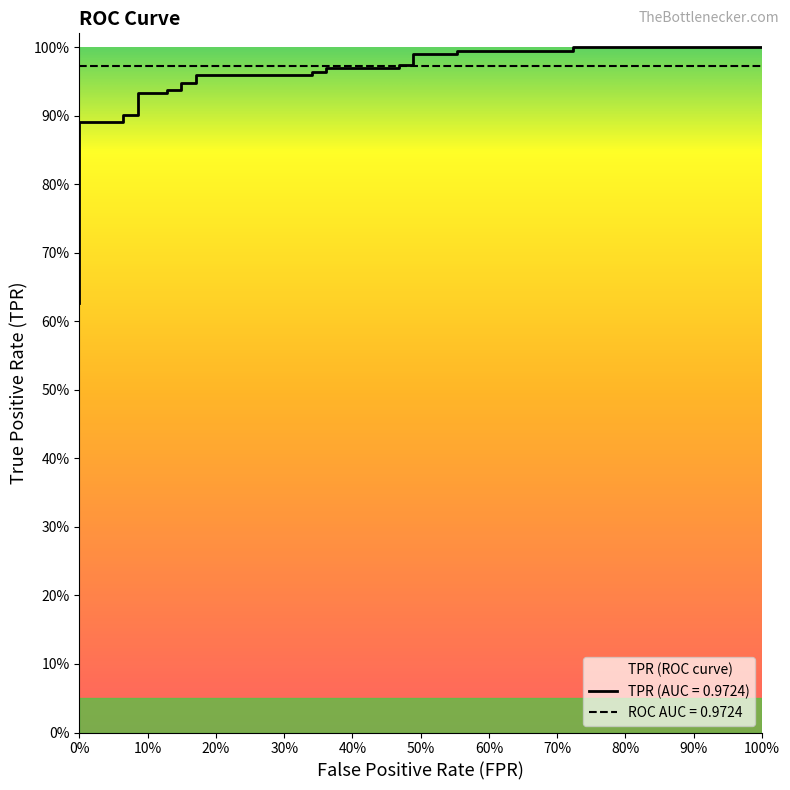

What is the difference between the maximum and minimum values?

0.4